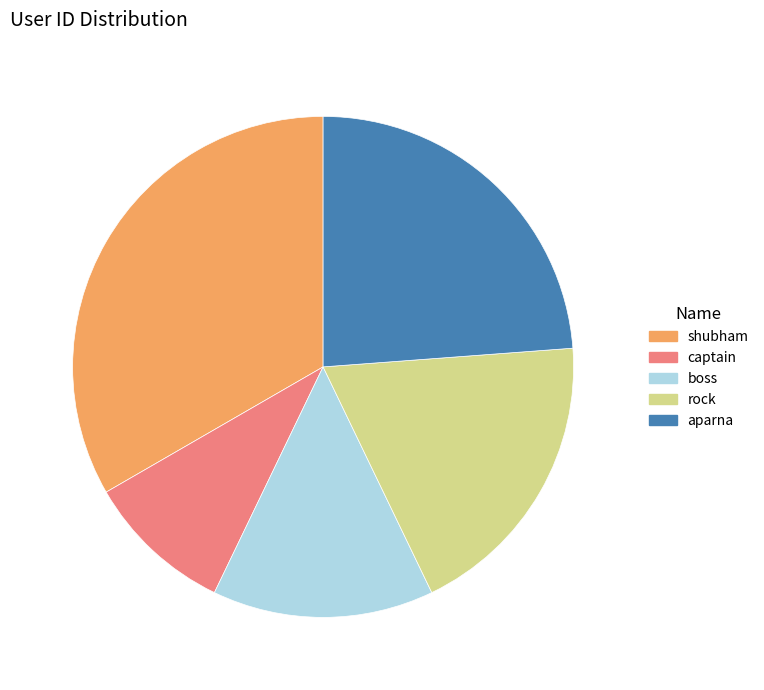

What is the largest slice in the pie chart?

shubham